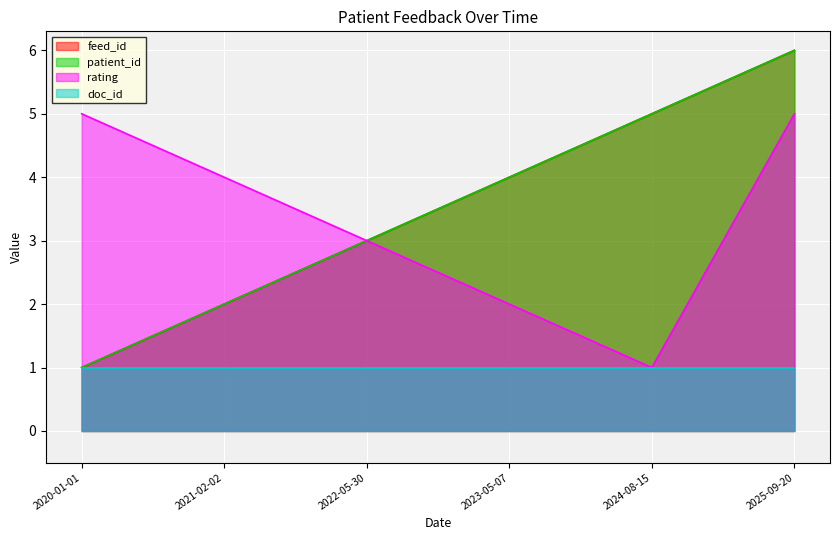

What is the highest value of the feed_id series?

6